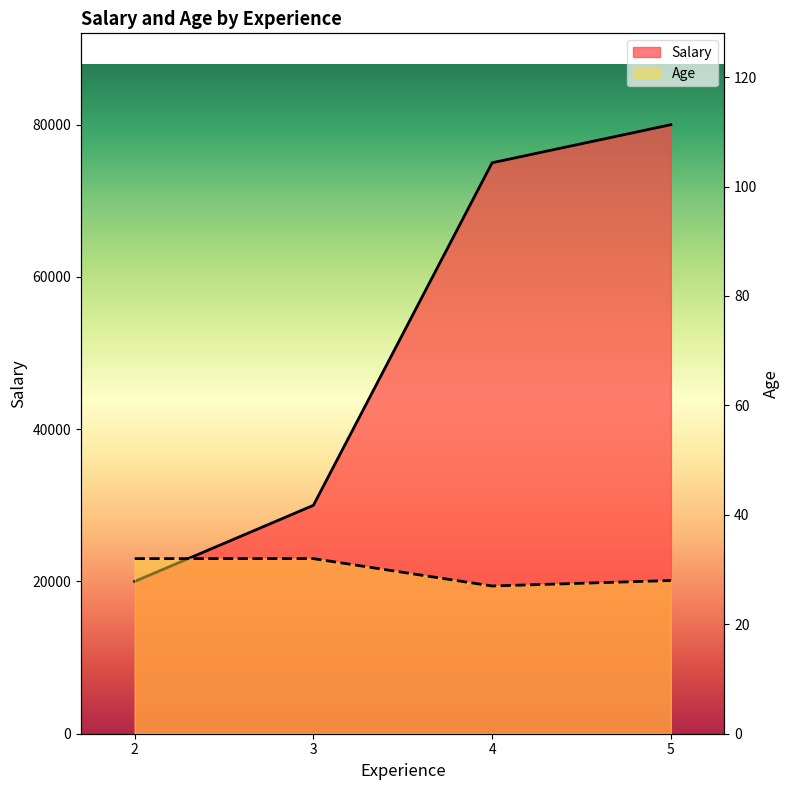

Rank the series by their average value, from lowest to highest.

Age, Salary